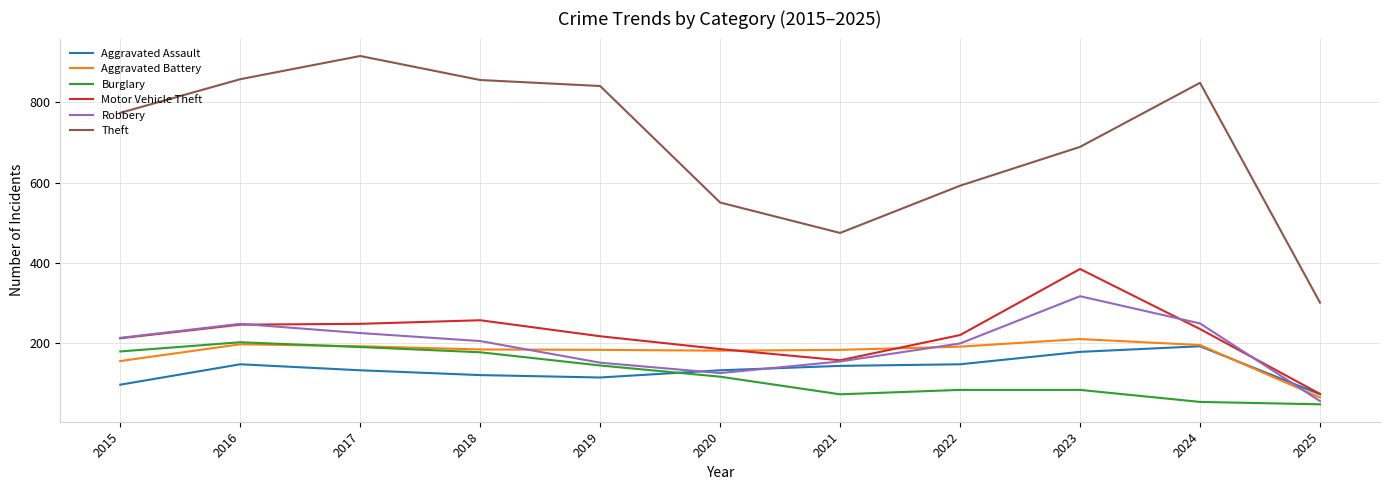

In Aggravated Assault, how many points are lower than both neighbors (excluding endpoints)?

1